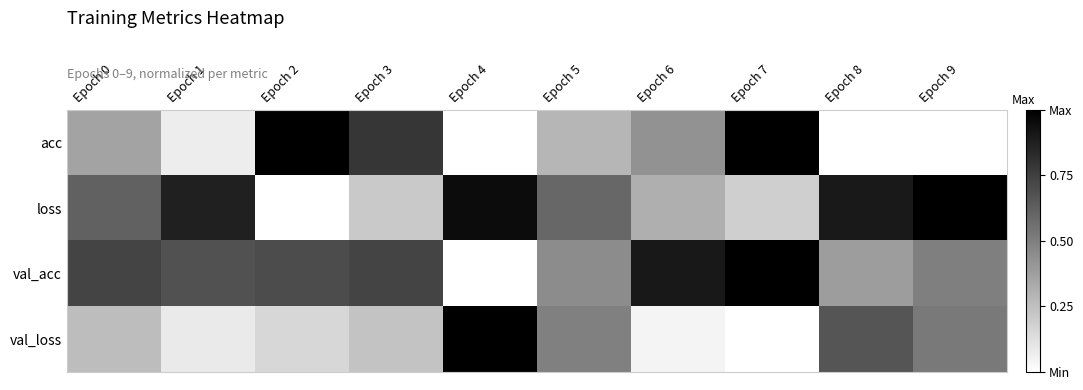

What is the greatest value displayed?

1.0